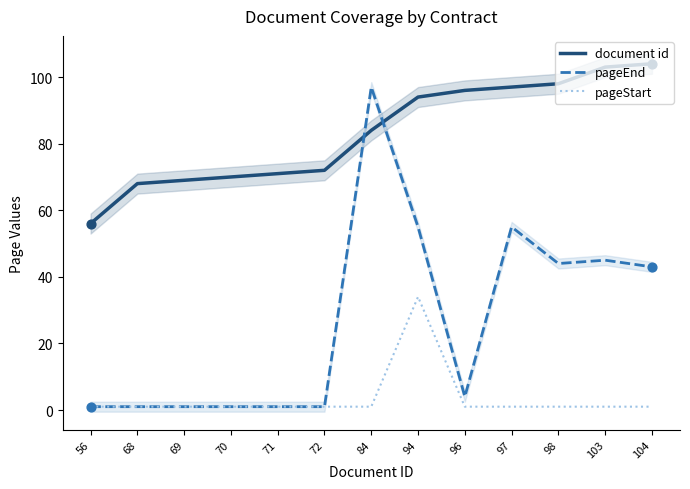

Which series contains the highest Y value?

document id